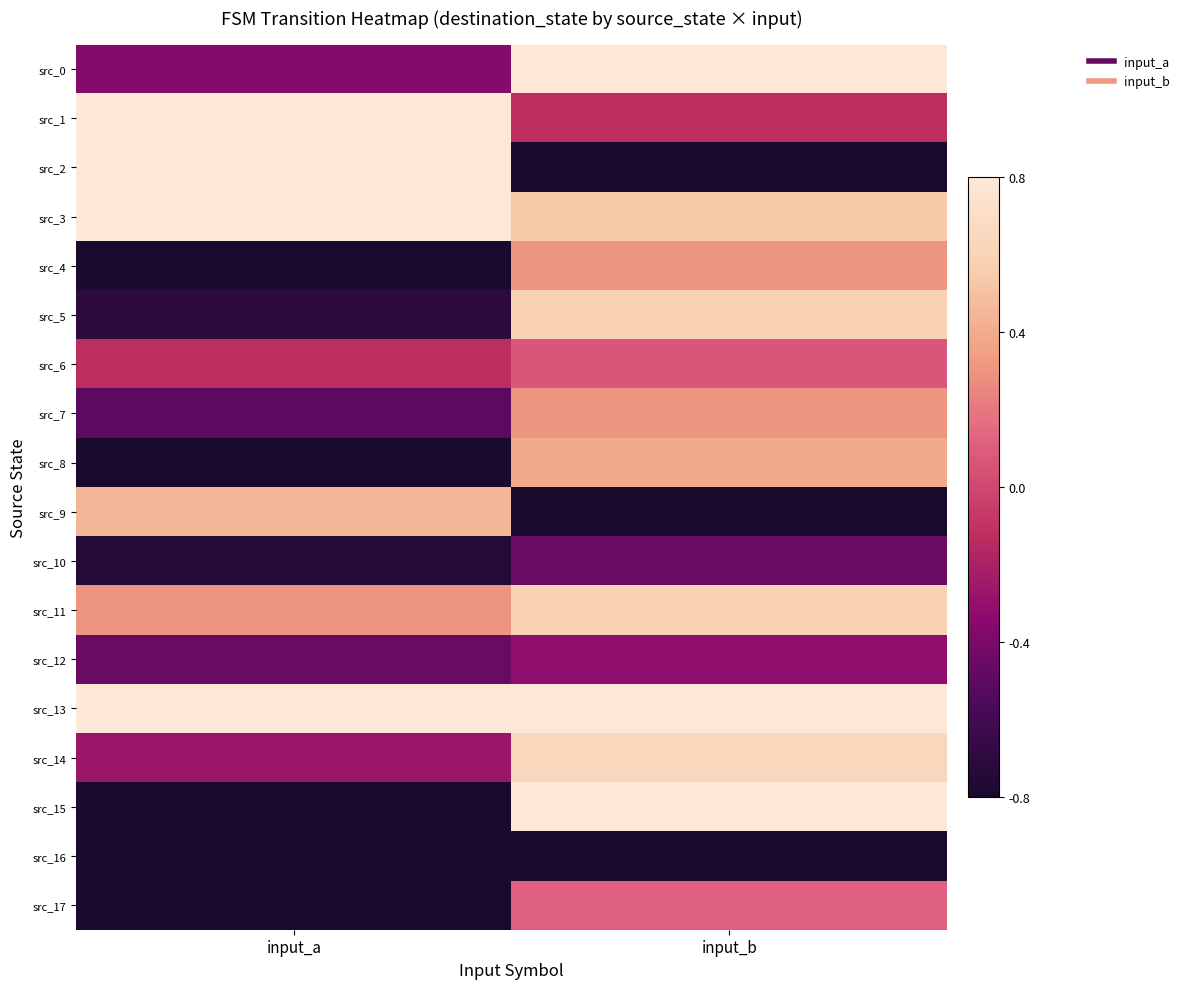

What is the difference between the highest and lowest values at input_a?

2.0